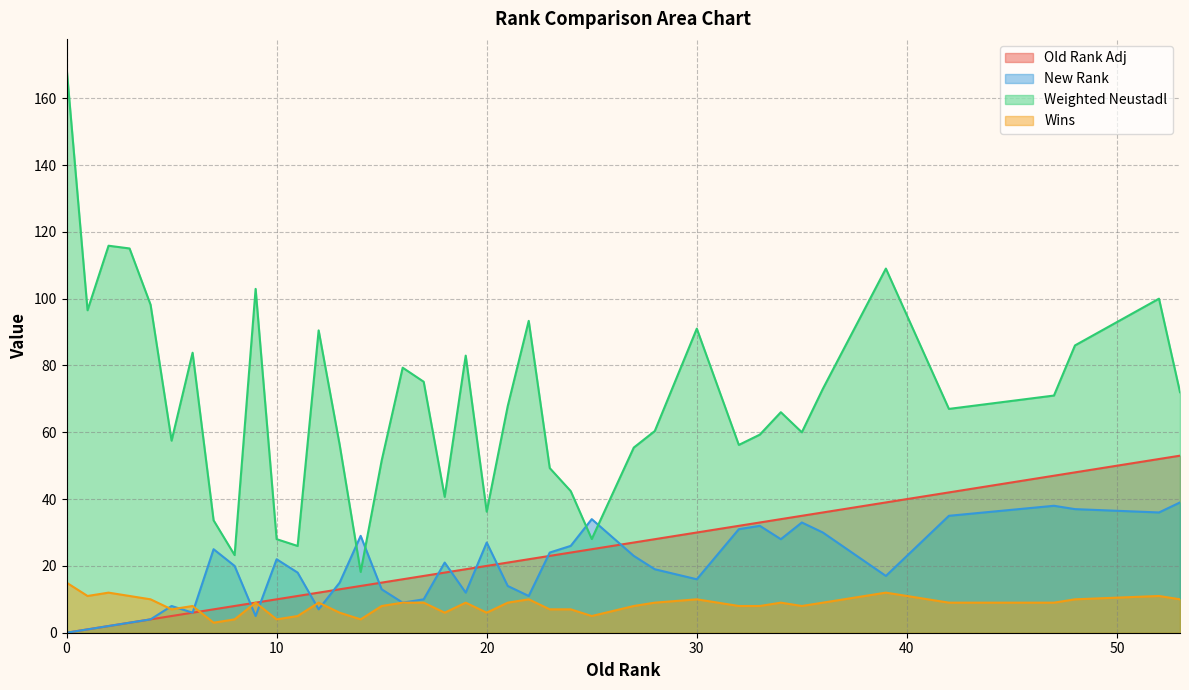

Where is Old Rank Adj nearest to the value 26?

27